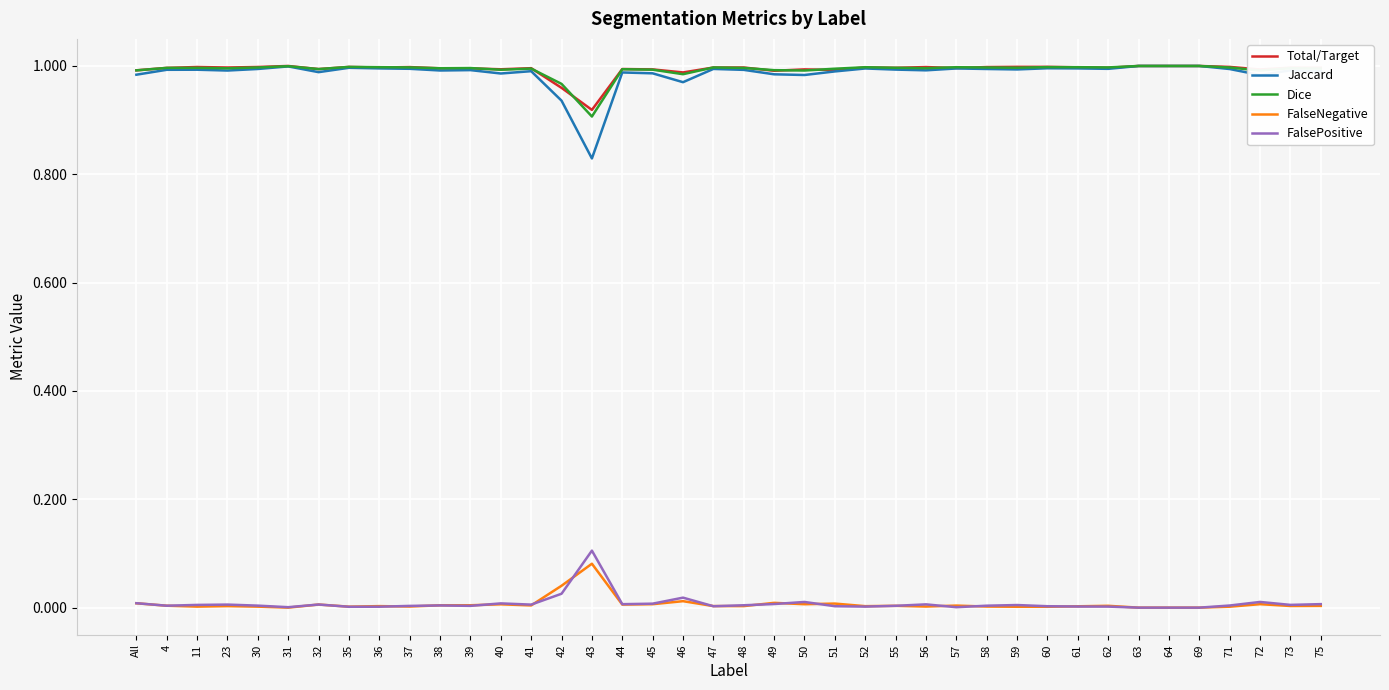

Between 42 and 52, which series saw the biggest shift?

Jaccard